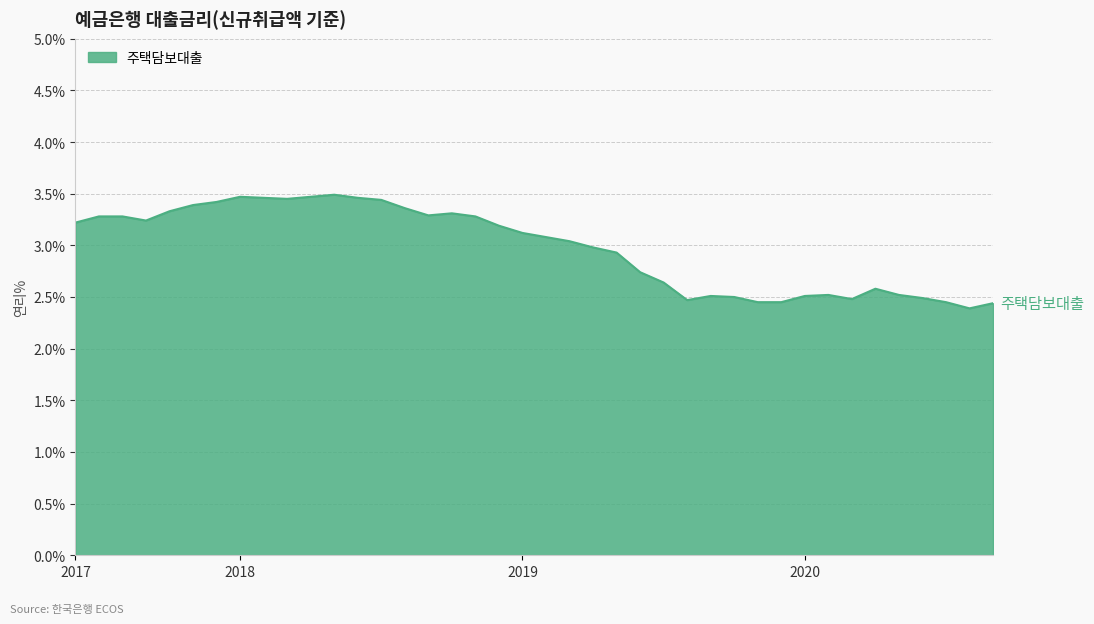

What is the smallest value displayed?

2.4